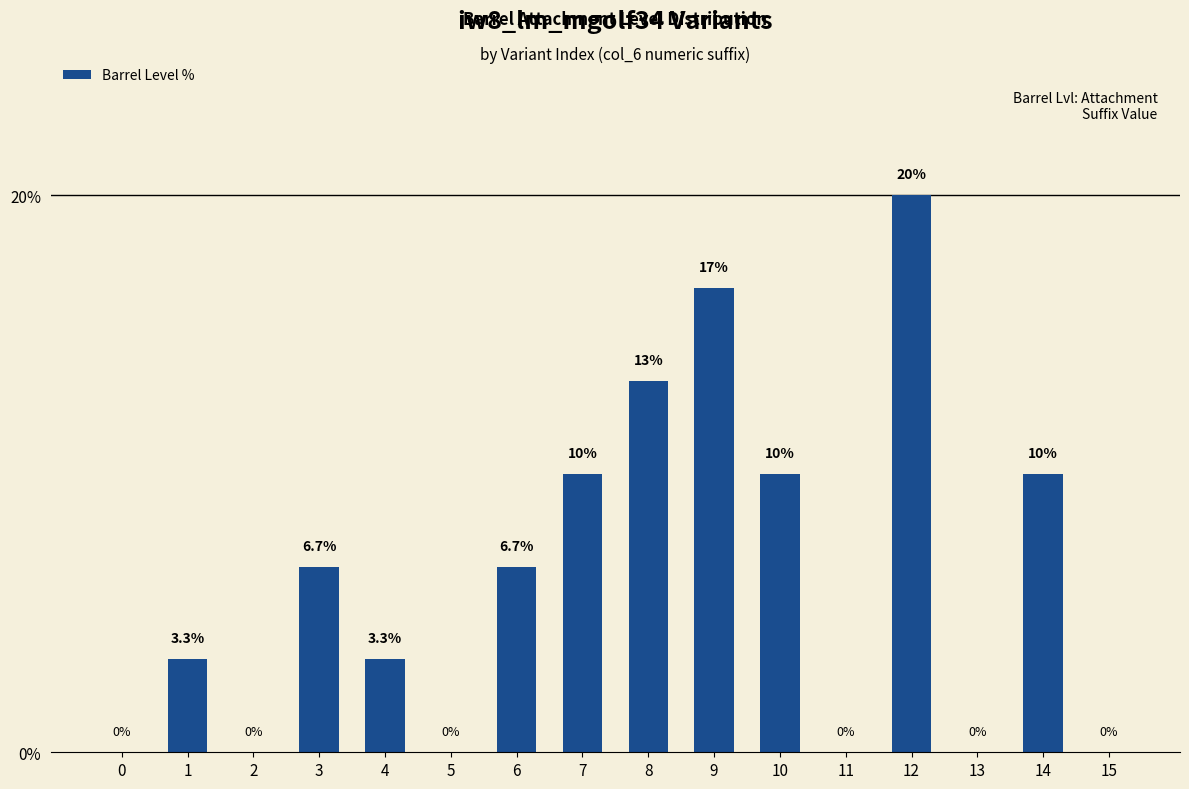

At which label does the data first exceed 6?

3